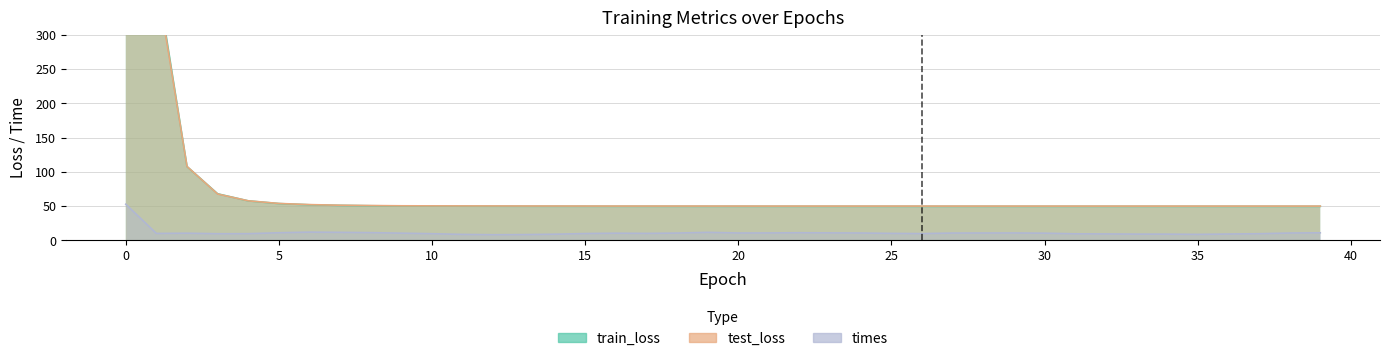

What is the difference between the highest and lowest values at 24?

39.3